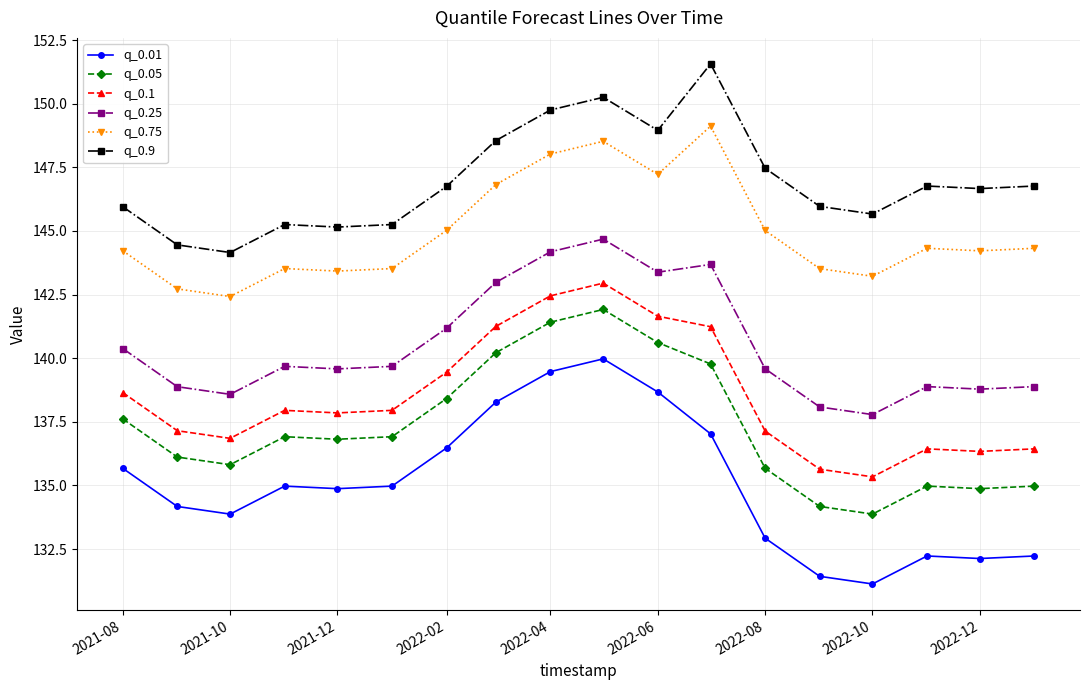

Which series has the largest range (max minus min)?

q_0.01